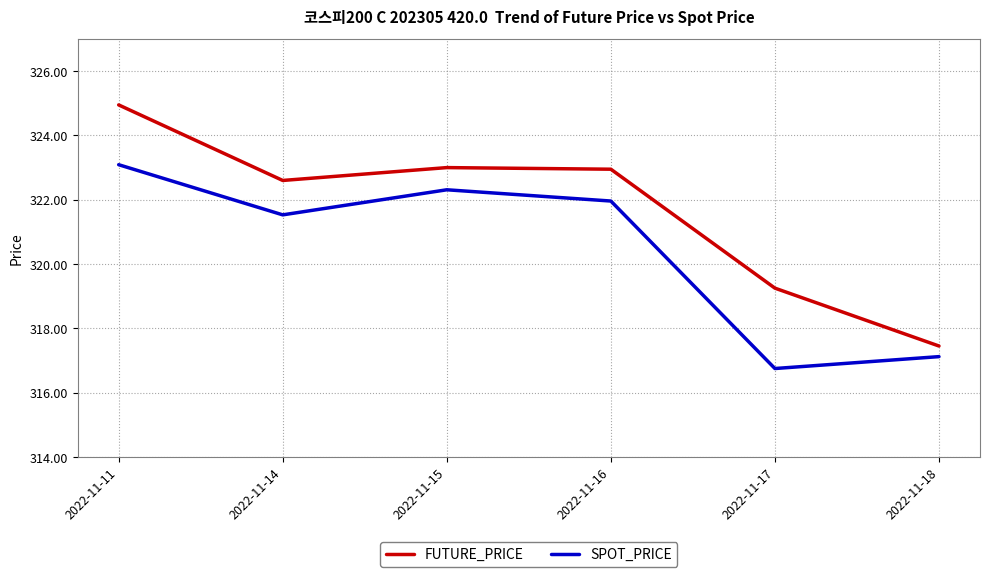

The value of SPOT_PRICE at 2022-11-11 is 323.1. True or false?

True